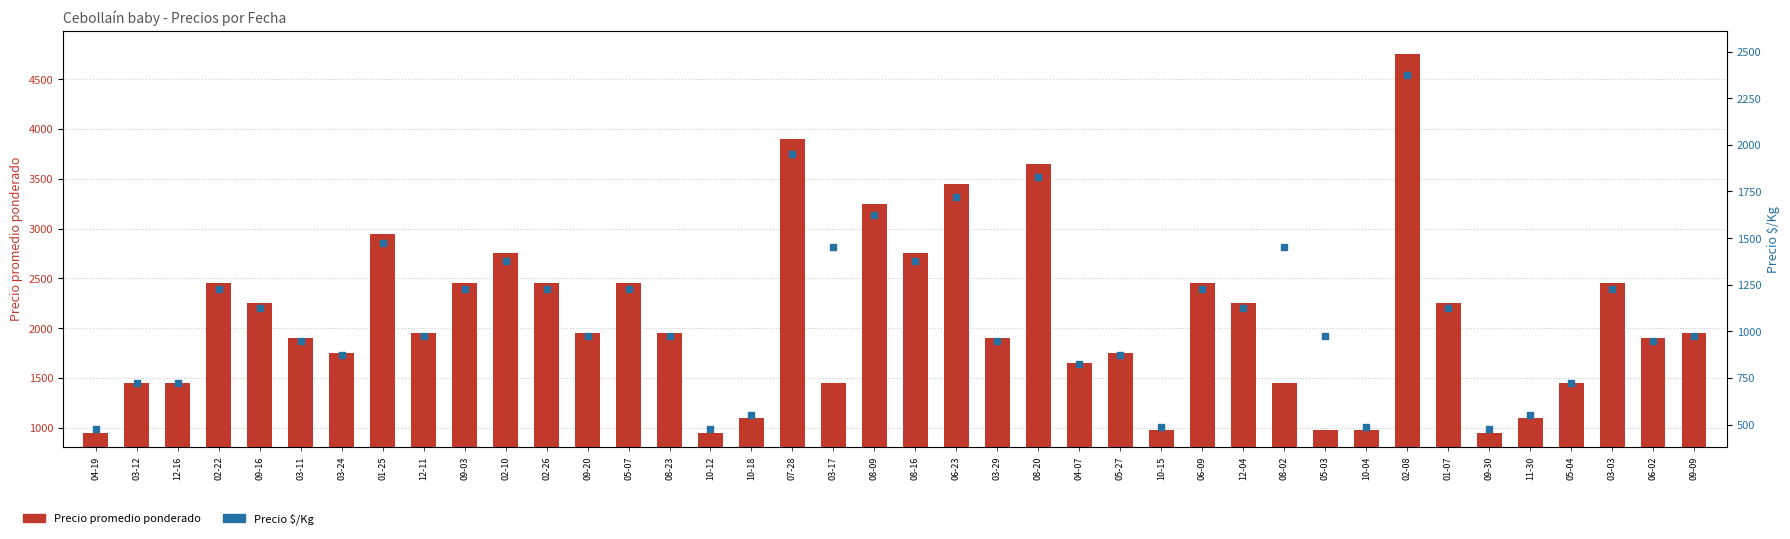

What are all the series names shown in the legend?

Precio promedio ponderado, Precio $/Kg